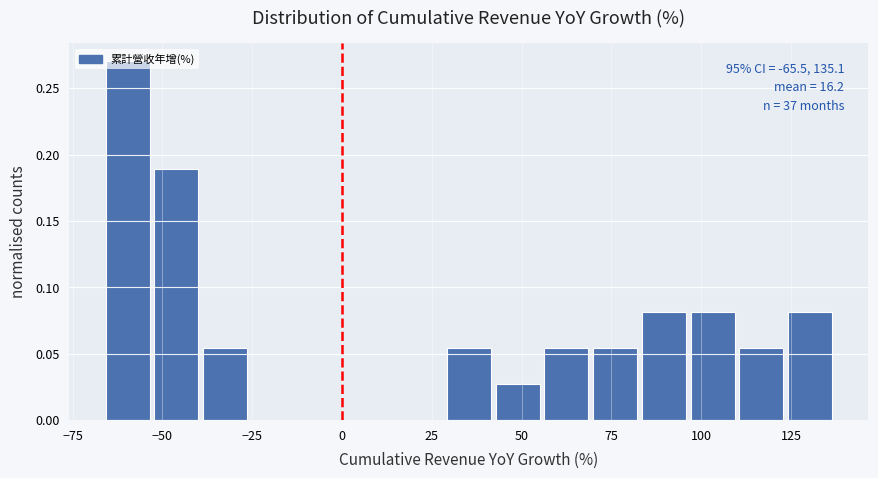

Read against the x-axis, roughly where is the centre of the tallest bar?

-60